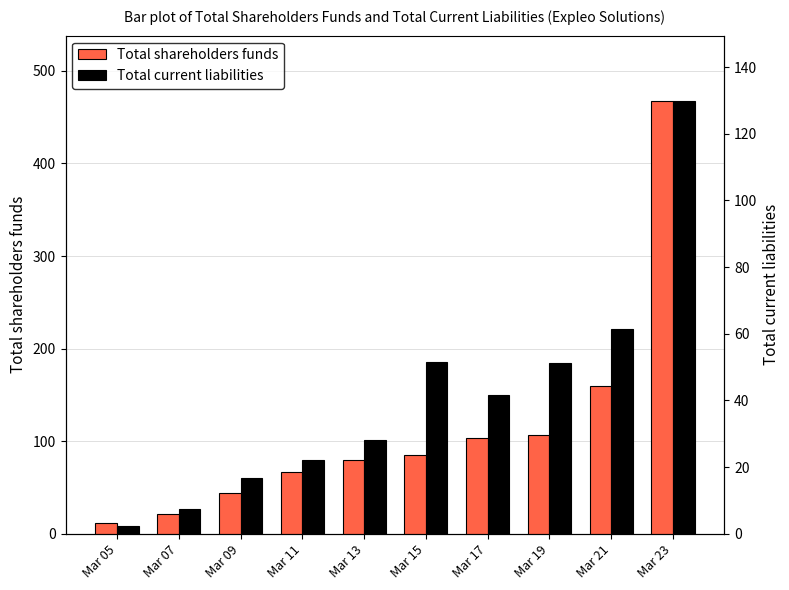

Rank the categories by Total current liabilities value from lowest to highest.

Mar 05, Mar 07, Mar 09, Mar 11, Mar 13, Mar 17, Mar 19, Mar 15, Mar 21, Mar 23